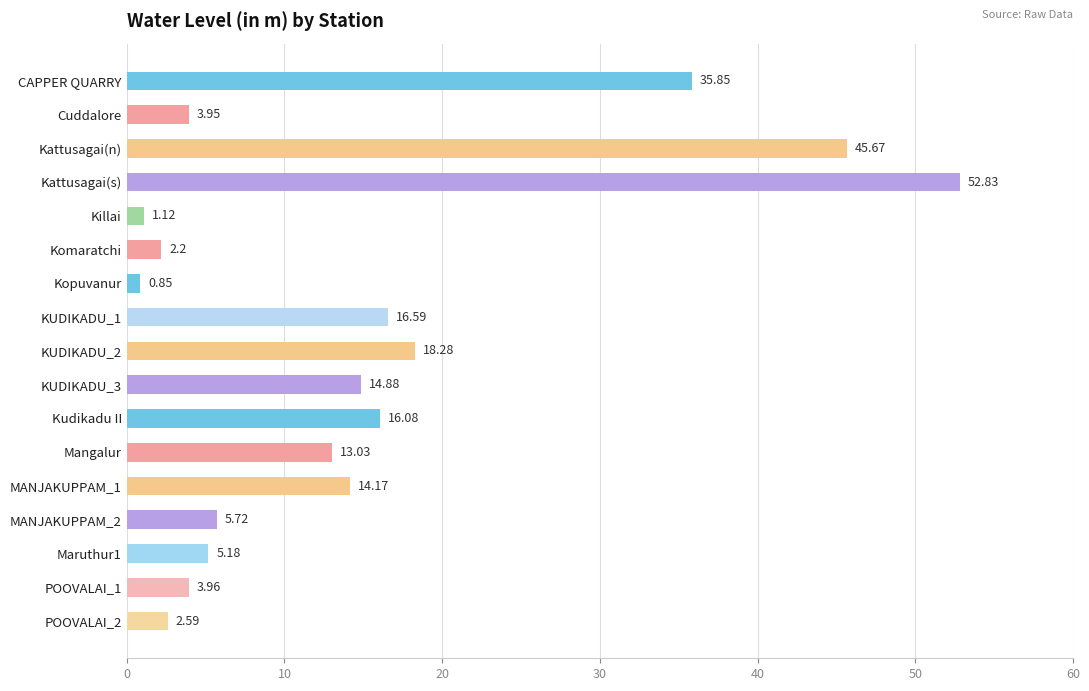

Which has a higher value, KUDIKADU_3 or MANJAKUPPAM_1?

KUDIKADU_3